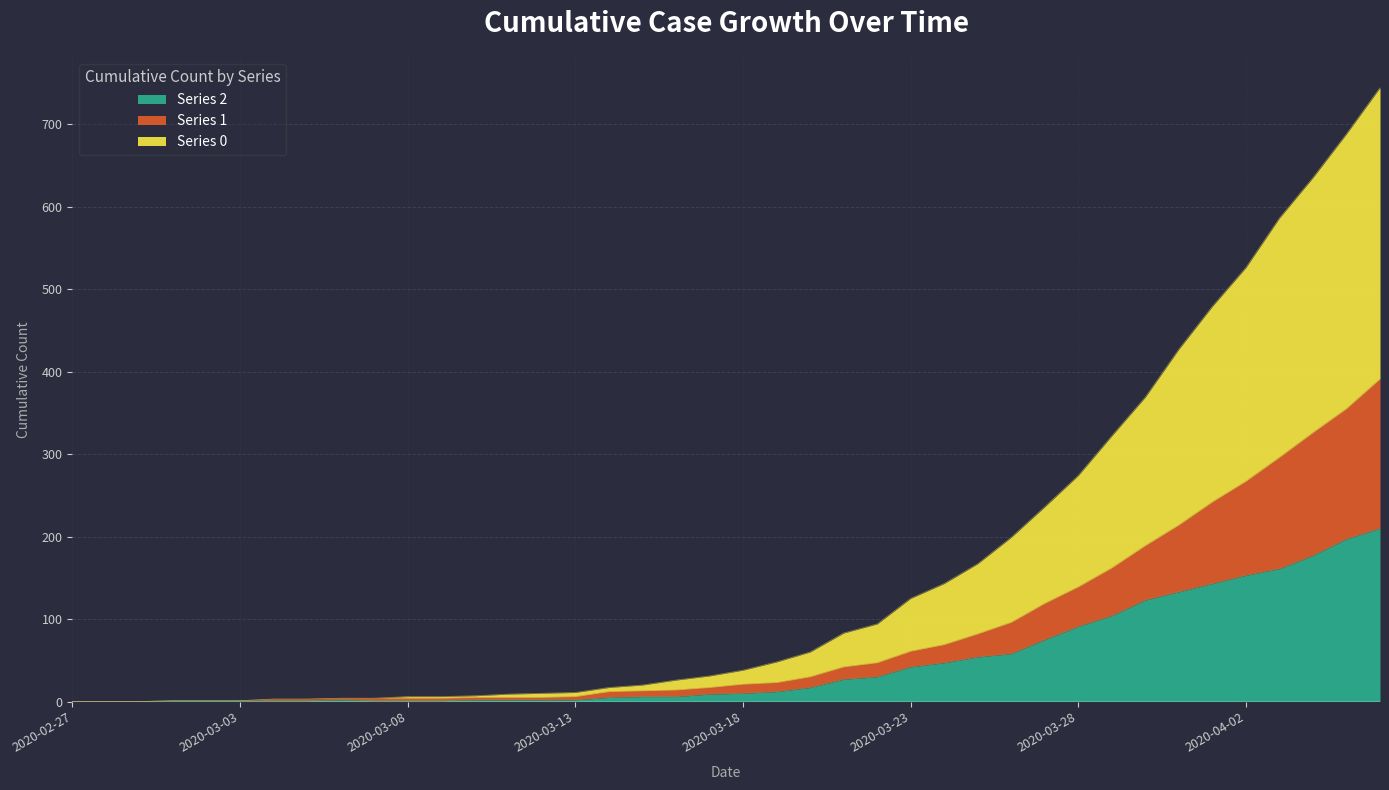

How many categories are shown in the chart?

40